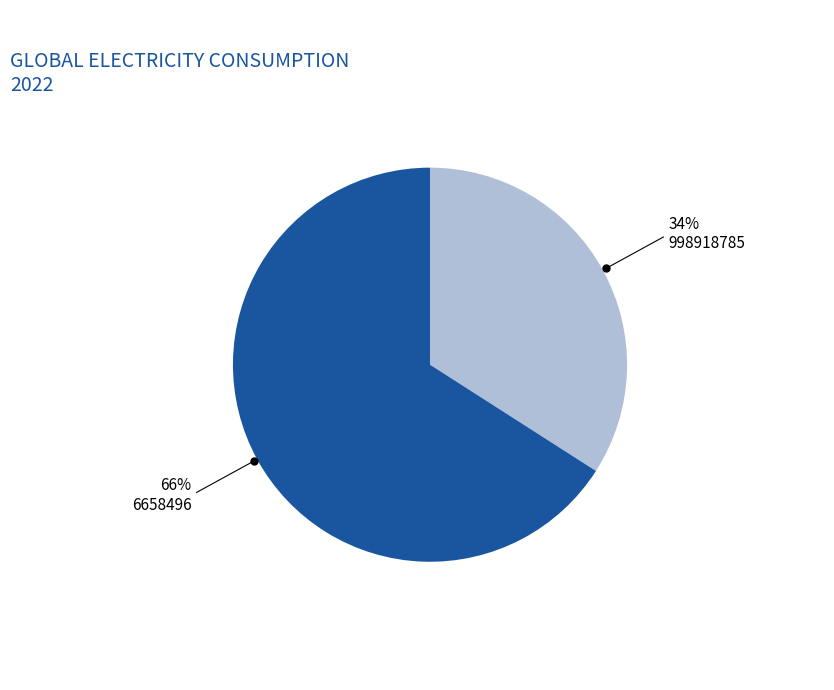

Is there a majority slice in this chart?

Yes